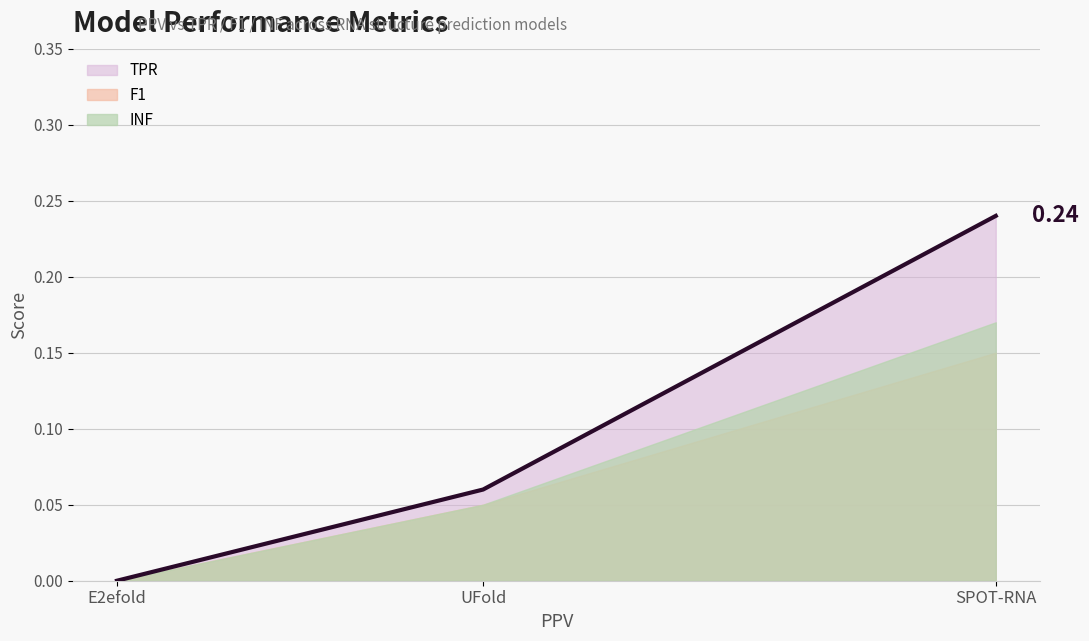

What is the difference between the second highest and minimum values in the INF series?

0.1